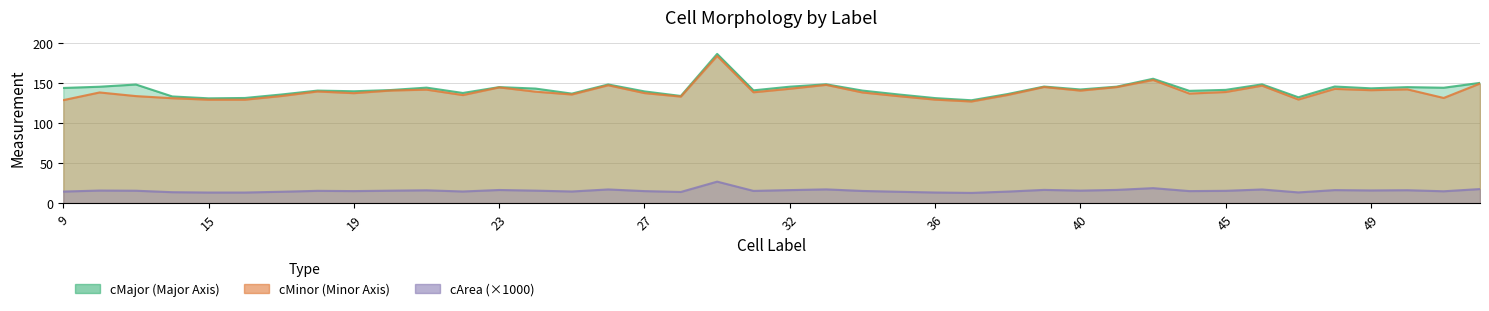

Which series changed the most between 16 and 29?

cMajor